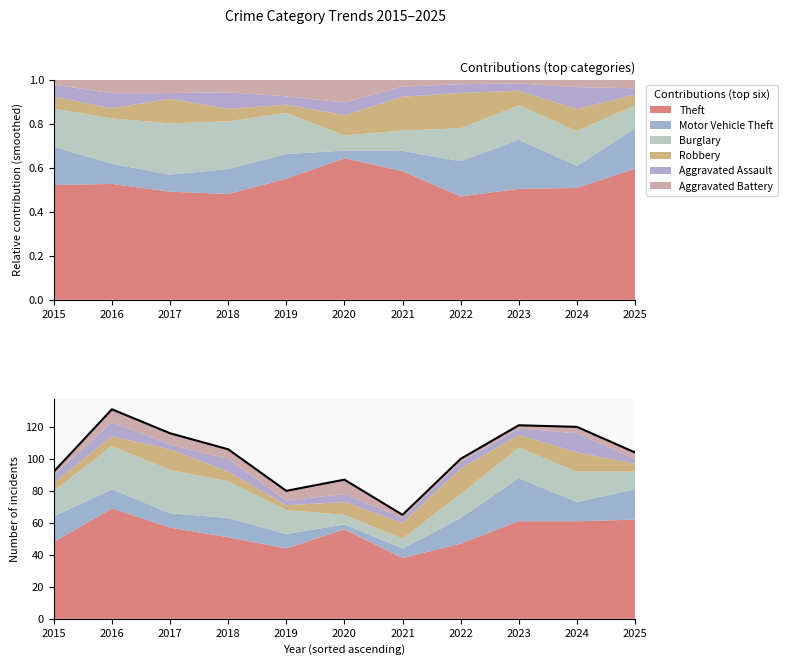

Where does the data first go above 104?

2016